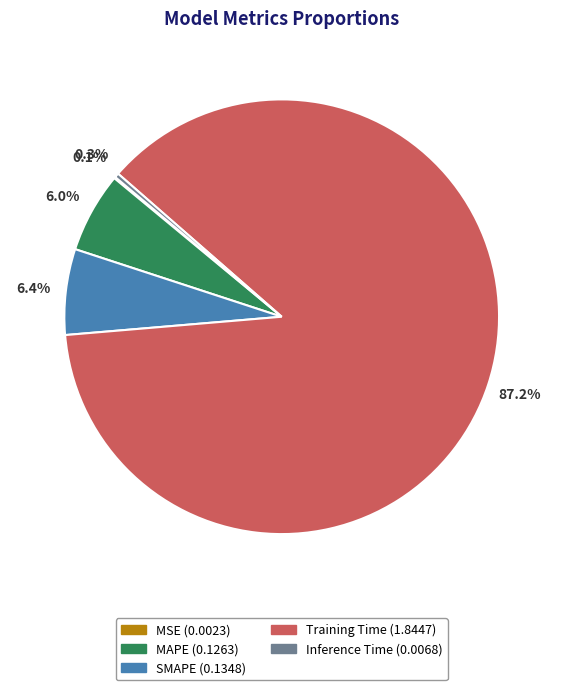

Which has a higher value, SMAPE or Training Time?

Training Time